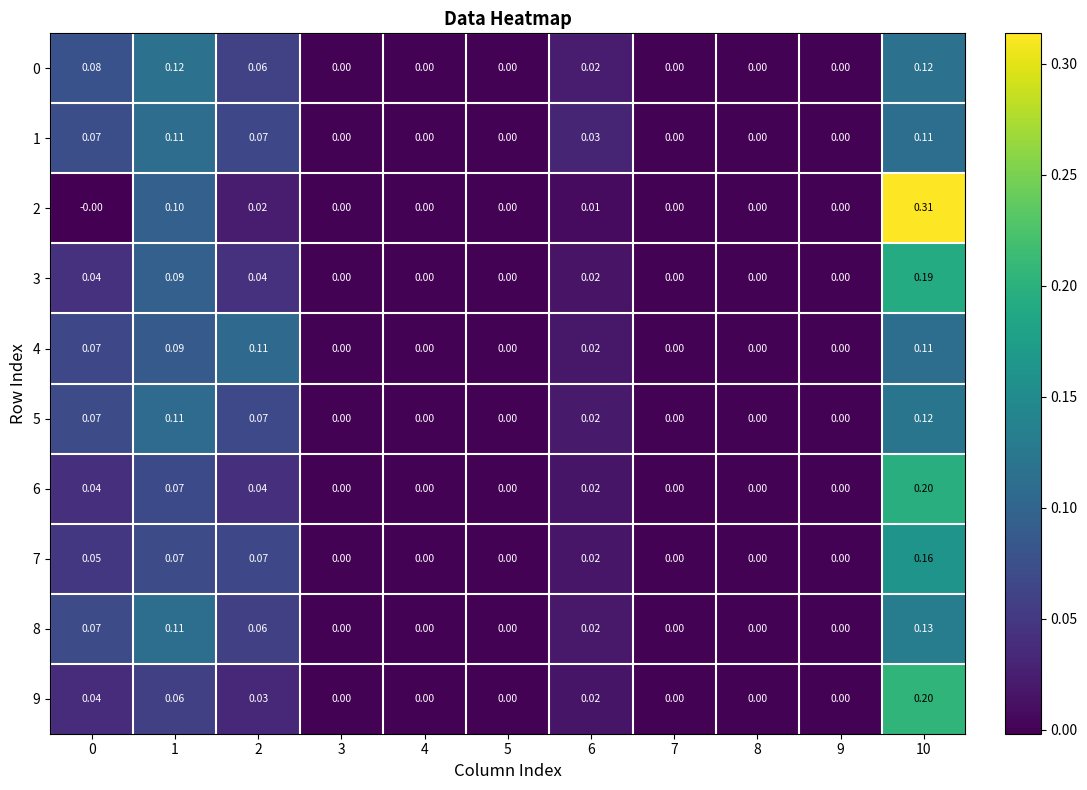

Is the value of 5 at 6 greater than the value of 4 at 3?

Yes